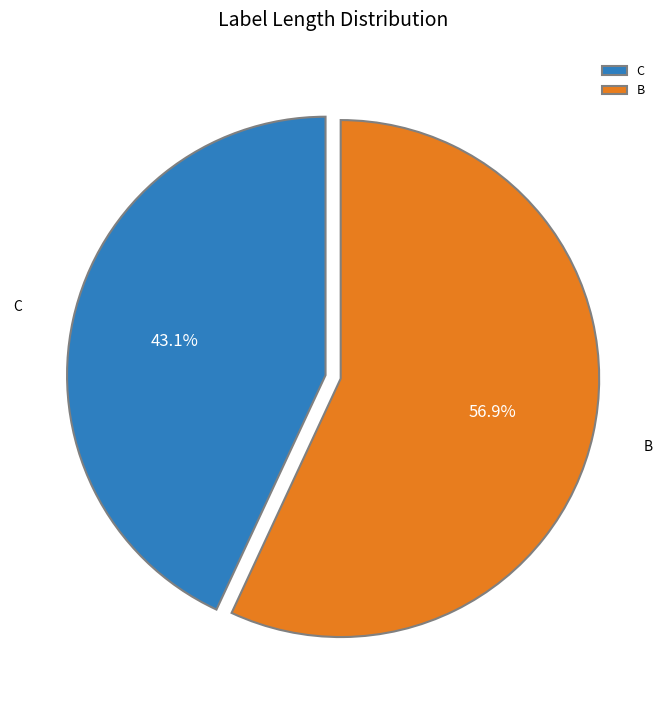

What percentage is NOT represented by C?

56.9%